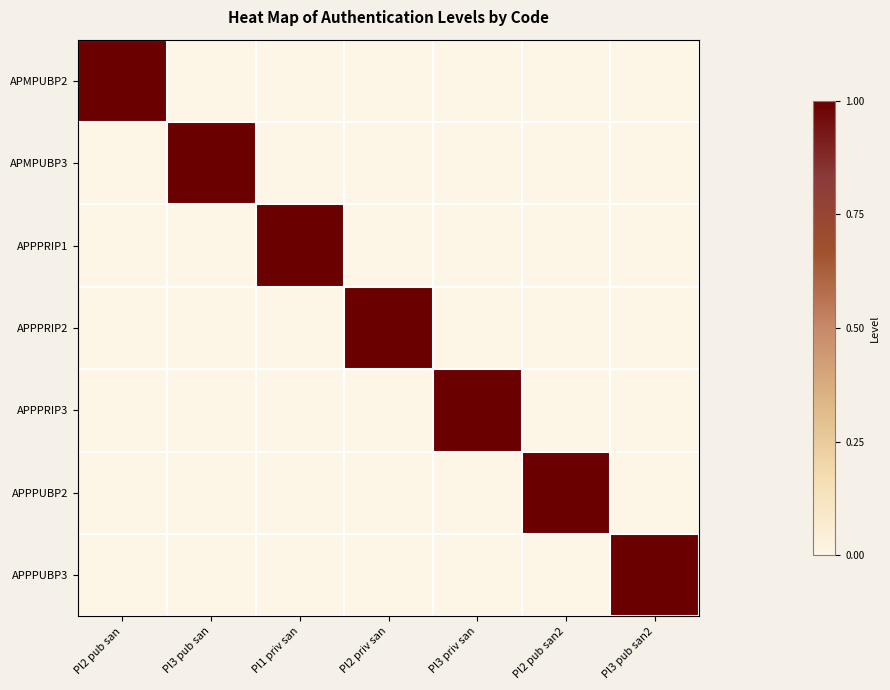

Rank the series by their maximum value, from lowest to highest.

APMPUBP2, APMPUBP3, APPPRIP1, APPPRIP2, APPPRIP3, APPPUBP2, APPPUBP3